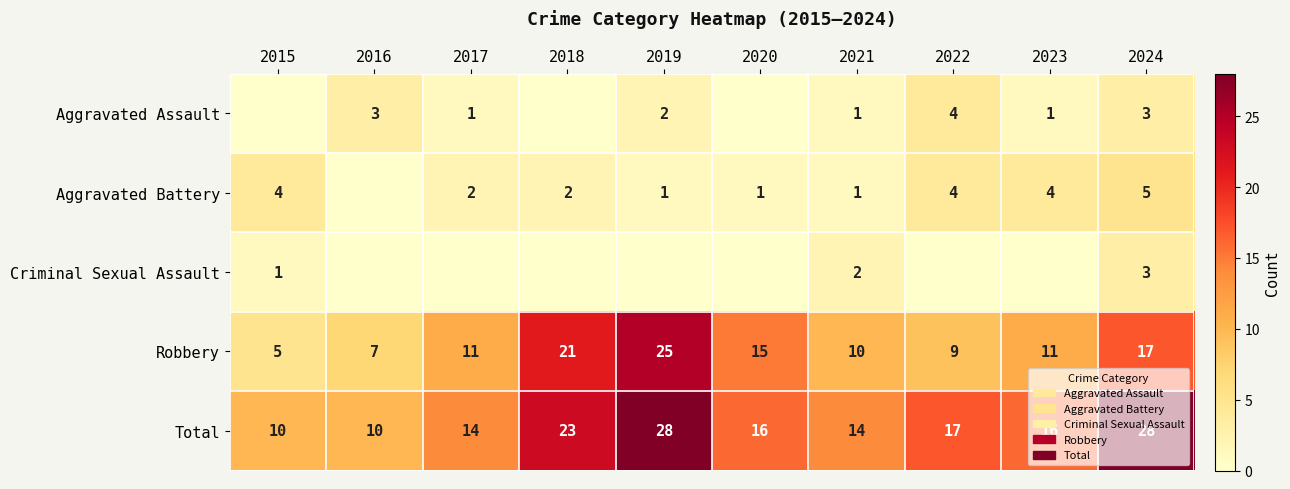

Between 2017 and 2018, which series saw the biggest shift?

Robbery